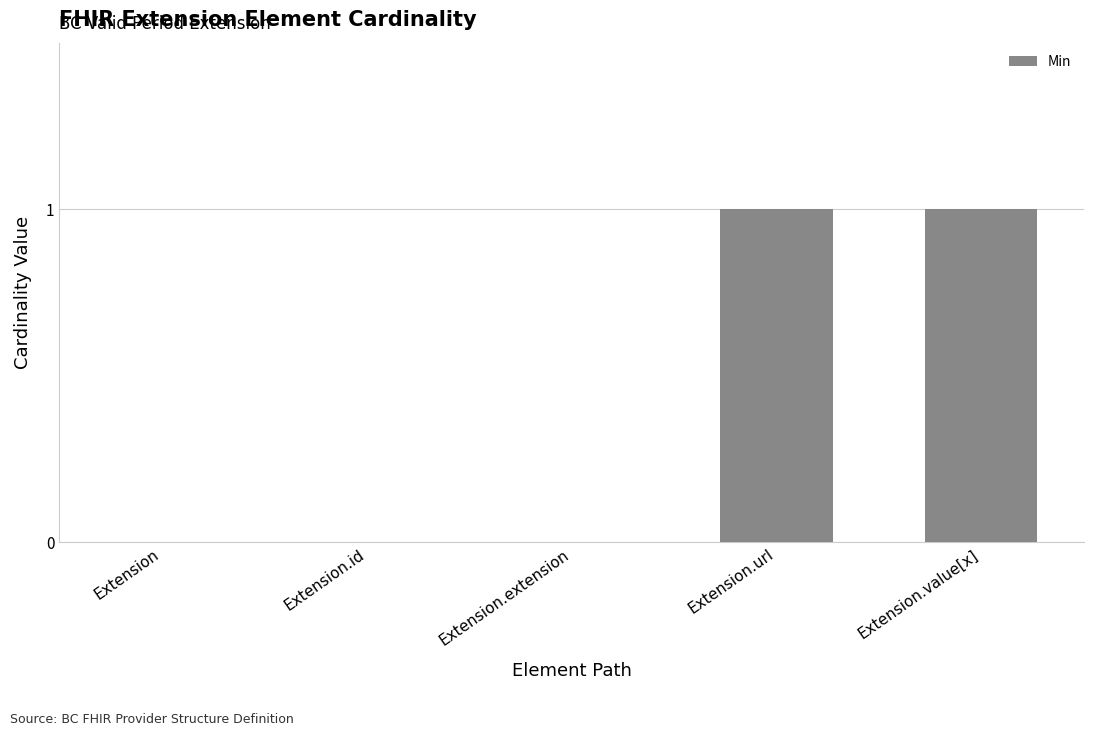

What is the change in value from Extension.extension to Extension.url?

+1